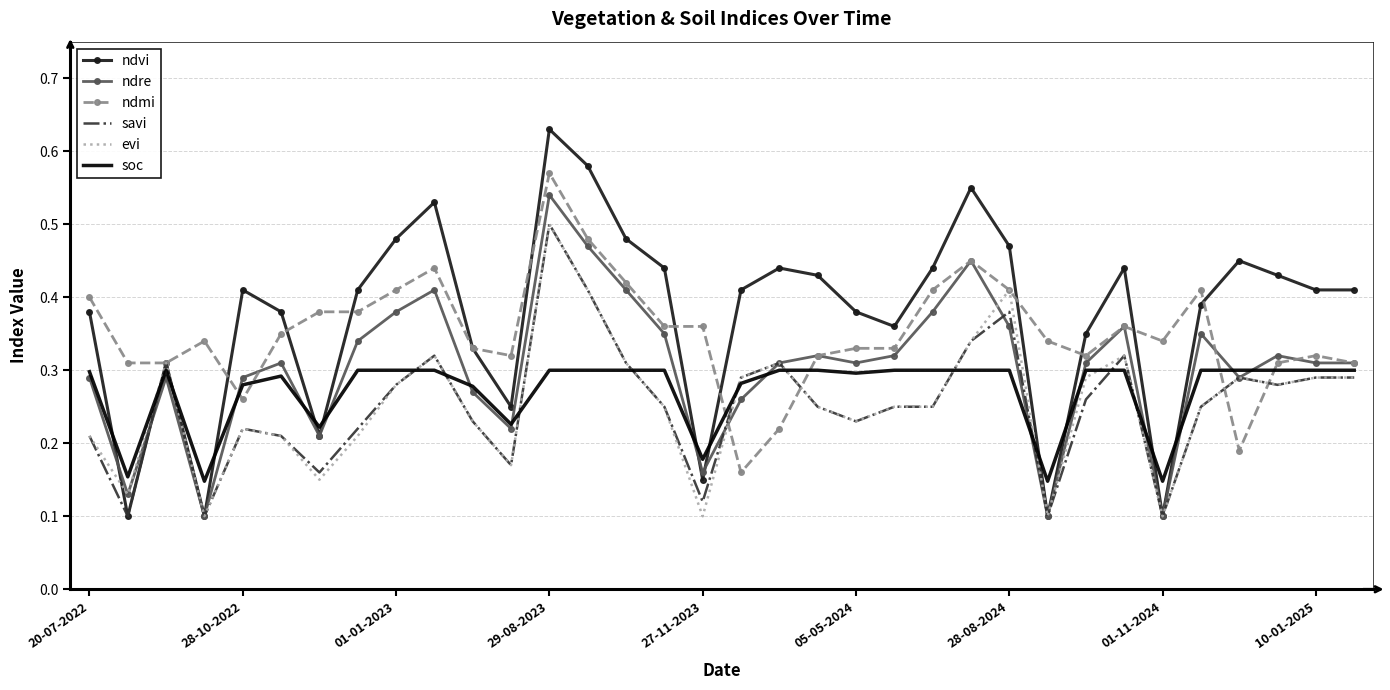

Which series has the widest spread of values?

ndvi